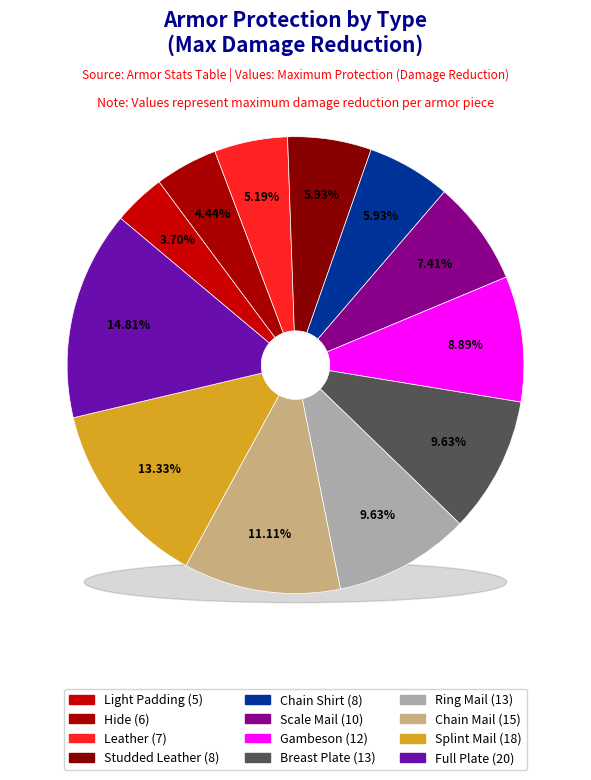

What percentage is NOT represented by Full Plate?

85.2%